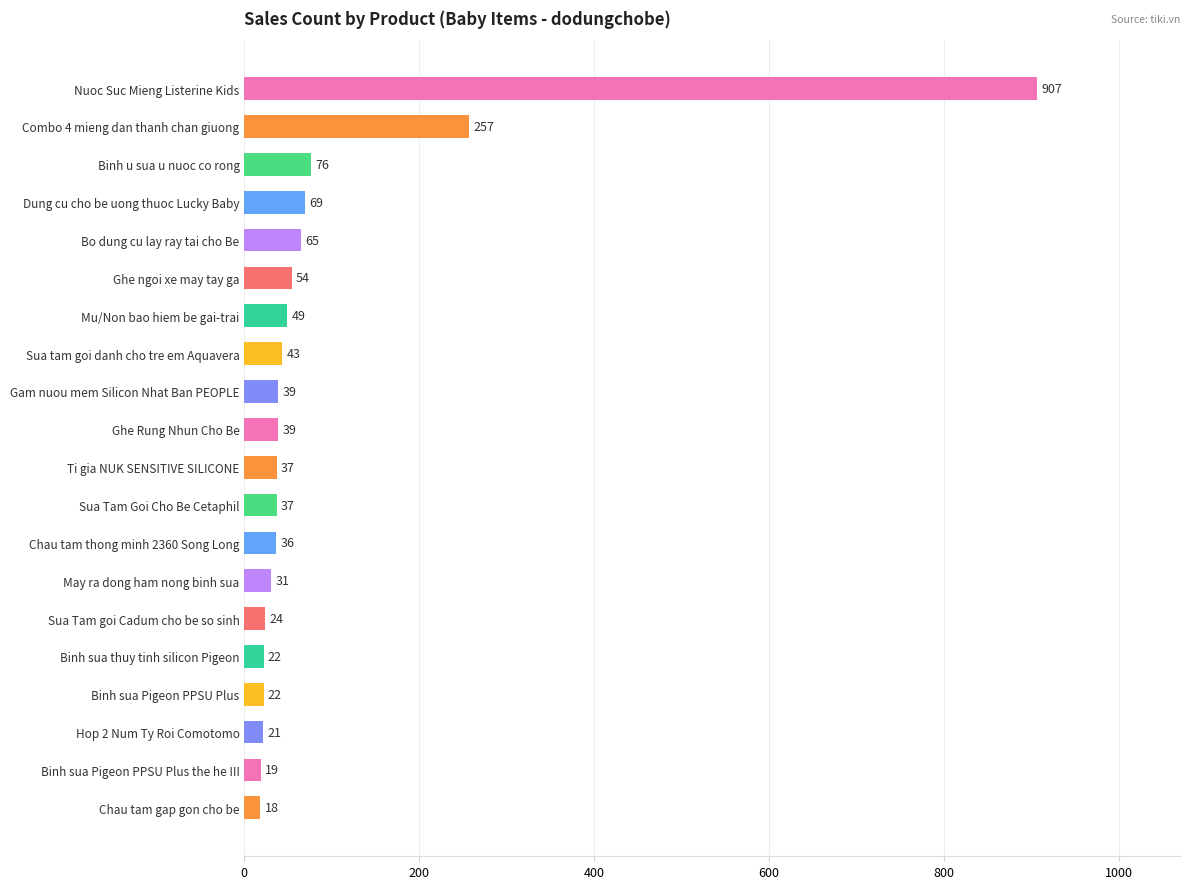

Reading top to bottom, extract all data points from this chart.

Nuoc Suc Mieng Listerine Kids=907	Combo 4 mieng dan thanh chan giuong=257	Binh u sua u nuoc co rong=76	Dung cu cho be uong thuoc Lucky Baby=69	Bo dung cu lay ray tai cho Be=65	Ghe ngoi xe may tay ga=54	Mu/Non bao hiem be gai-trai=49	Sua tam goi danh cho tre em Aquavera=43	Gam nuou mem Silicon Nhat Ban PEOPLE=39	Ghe Rung Nhun Cho Be=39	Ti gia NUK SENSITIVE SILICONE=37	Sua Tam Goi Cho Be Cetaphil=37	Chau tam thong minh 2360 Song Long=36	May ra dong ham nong binh sua=31	Sua Tam goi Cadum cho be so sinh=24	Binh sua thuy tinh silicon Pigeon=22	Binh sua Pigeon PPSU Plus=22	Hop 2 Num Ty Roi Comotomo=21	Binh sua Pigeon PPSU Plus the he III=19	Chau tam gap gon cho be=18